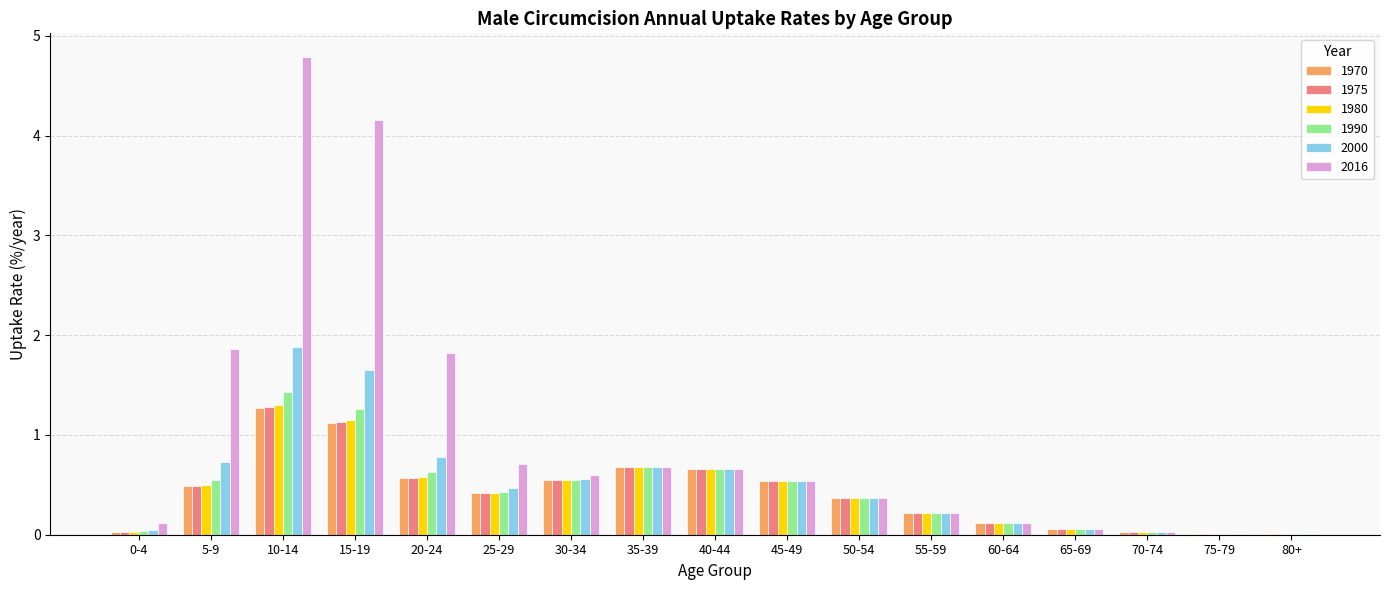

At which category does the chart reach its peak across all series?

10-14